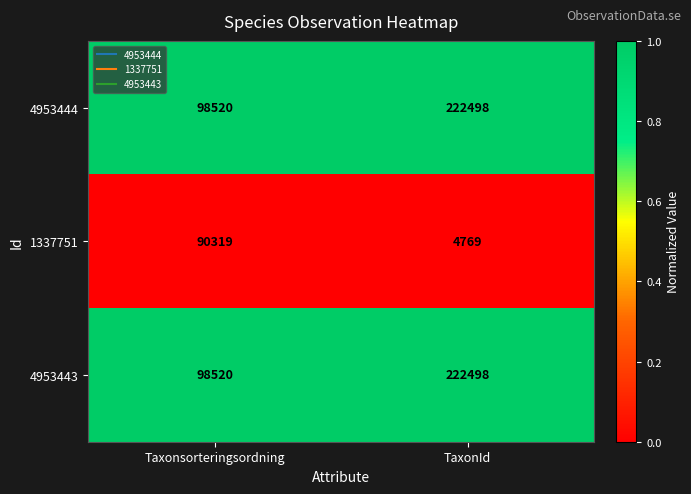

Reading left to right, what are all the values shown in this chart?

4953444: Taxonsorteringsordning=98520	TaxonId=222498
1337751: Taxonsorteringsordning=90319	TaxonId=4769
4953443: Taxonsorteringsordning=98520	TaxonId=222498